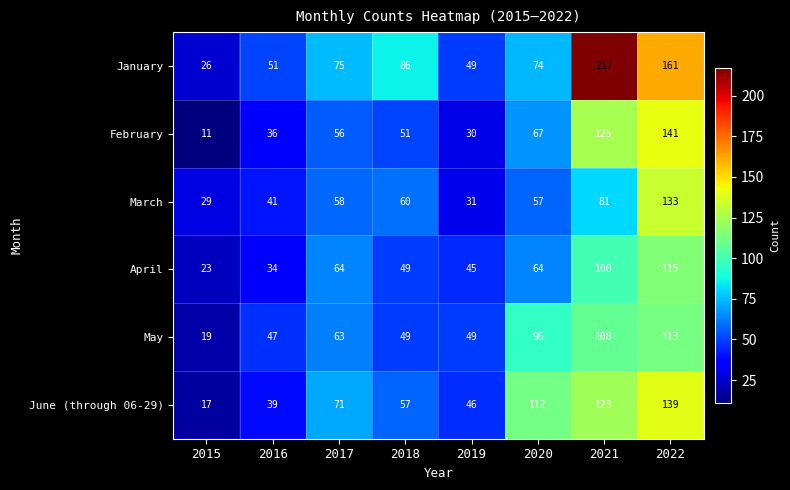

How many data points does each series have?

8